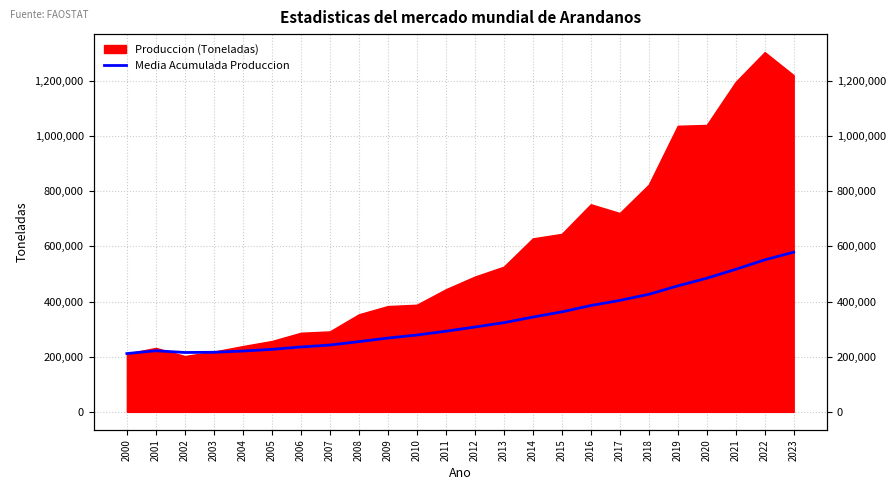

Does the chart display data point markers on the line(s)?

No